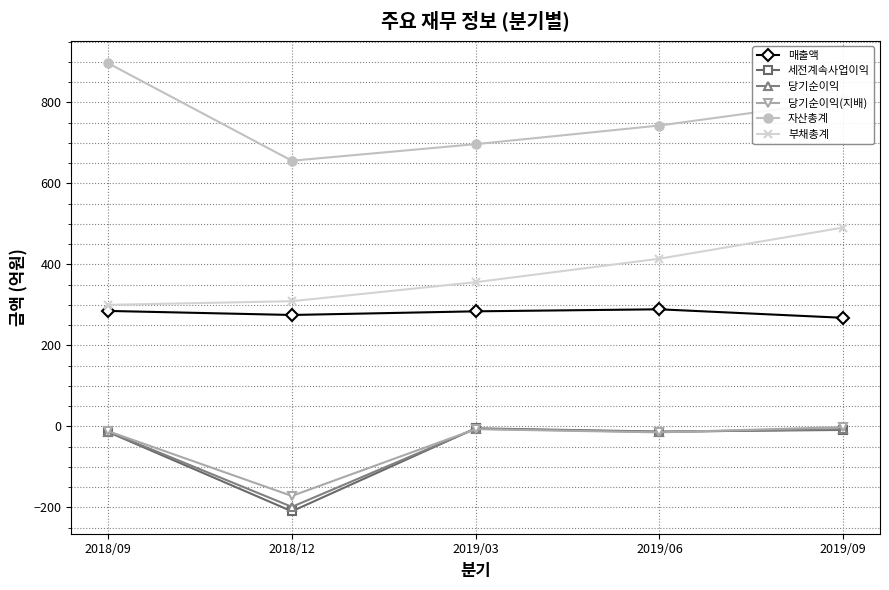

True or false: 매출액 has more than 1 interior local peaks.

False